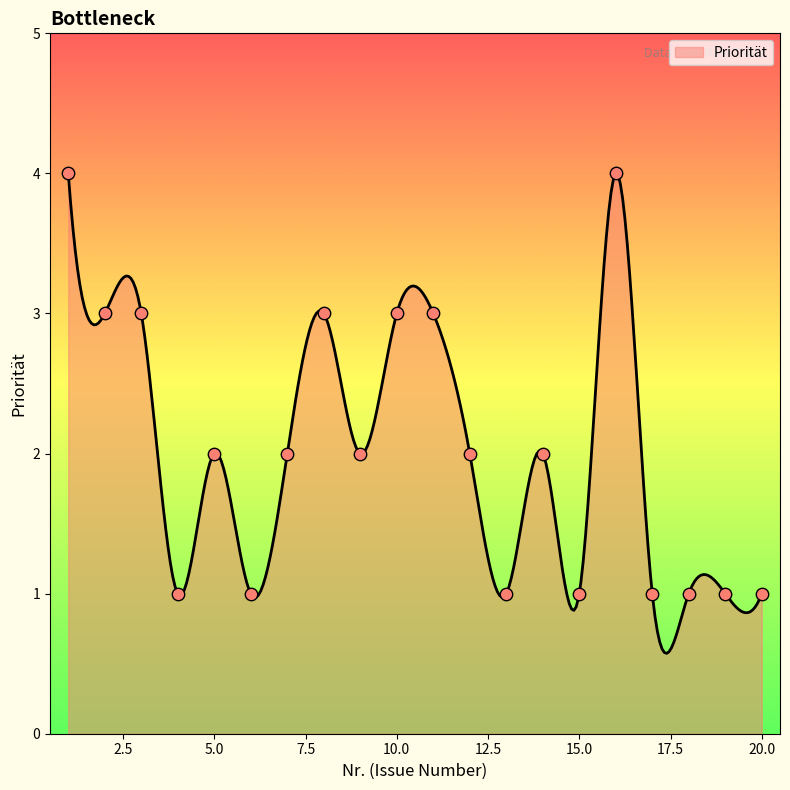

Which has a higher value, 15 or 13?

15